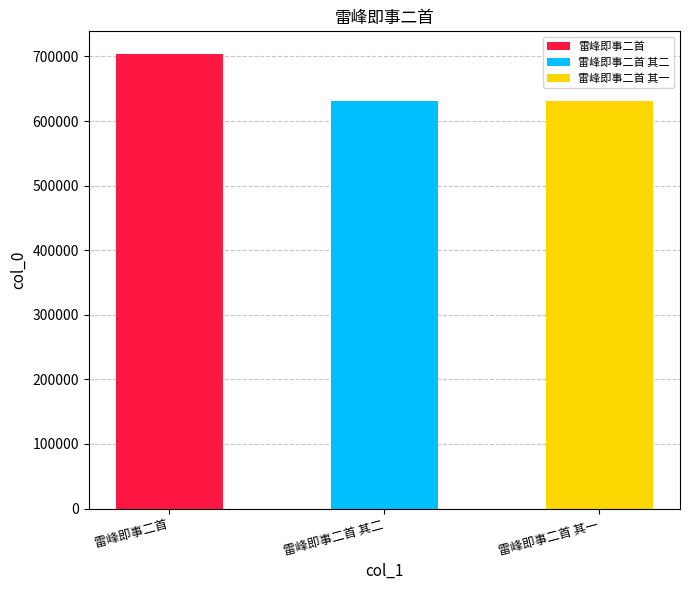

What is the label of the 3rd bar from the right?

雷峰即事二首